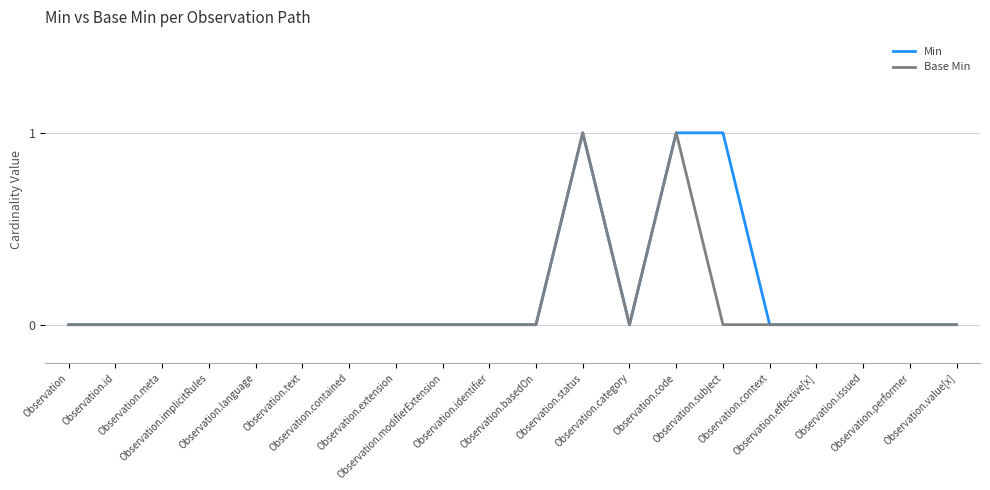

At Observation.value[x], list the series in order from largest to smallest.

Min, Base Min